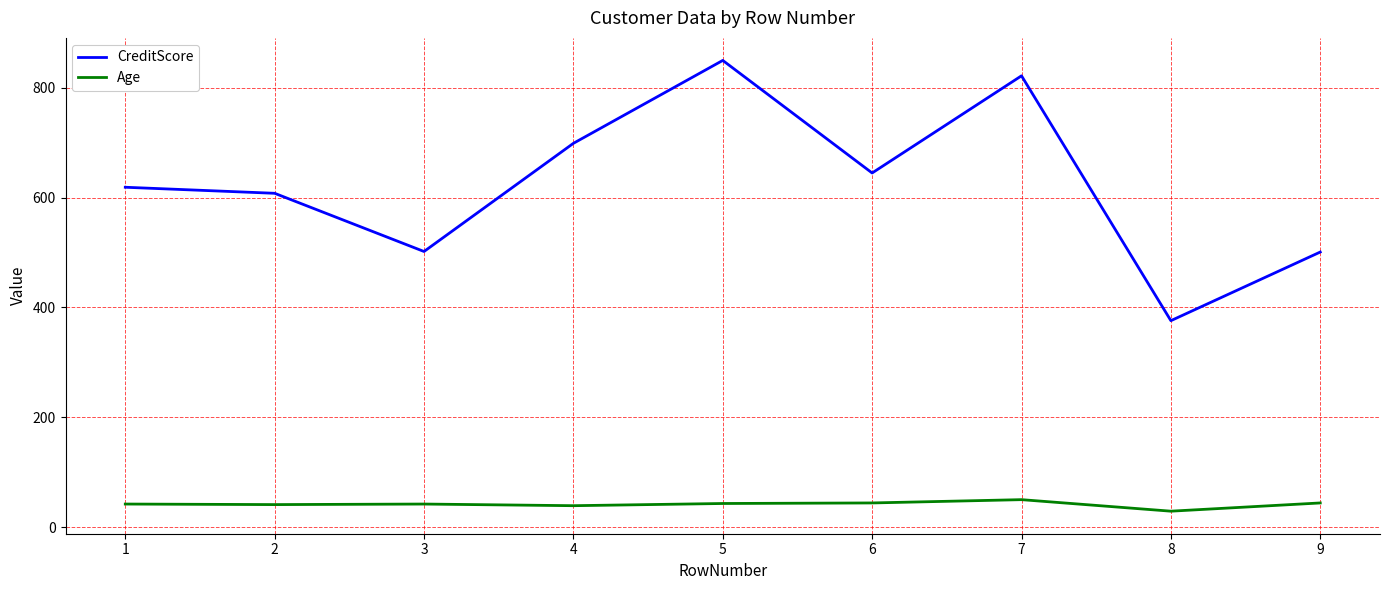

What is the difference between the maximum and minimum values in the CreditScore series?

474